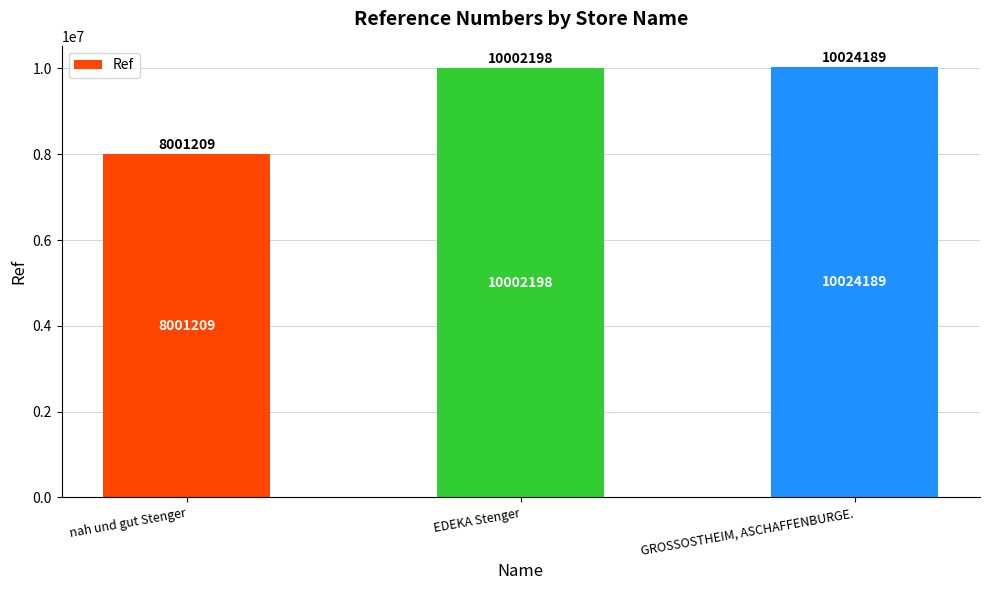

Reading left to right, extract all data points from this chart.

nah und gut Stenger=8001209	EDEKA Stenger=10002198	GROSSOSTHEIM, ASCHAFFENBURGE.=10024189